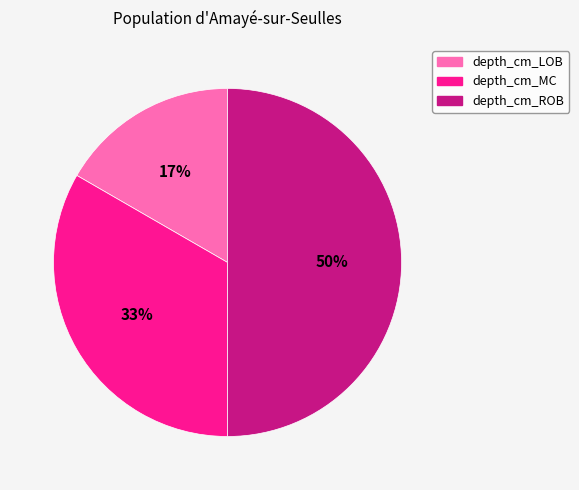

Which category has the biggest portion of the pie?

depth_cm_ROB